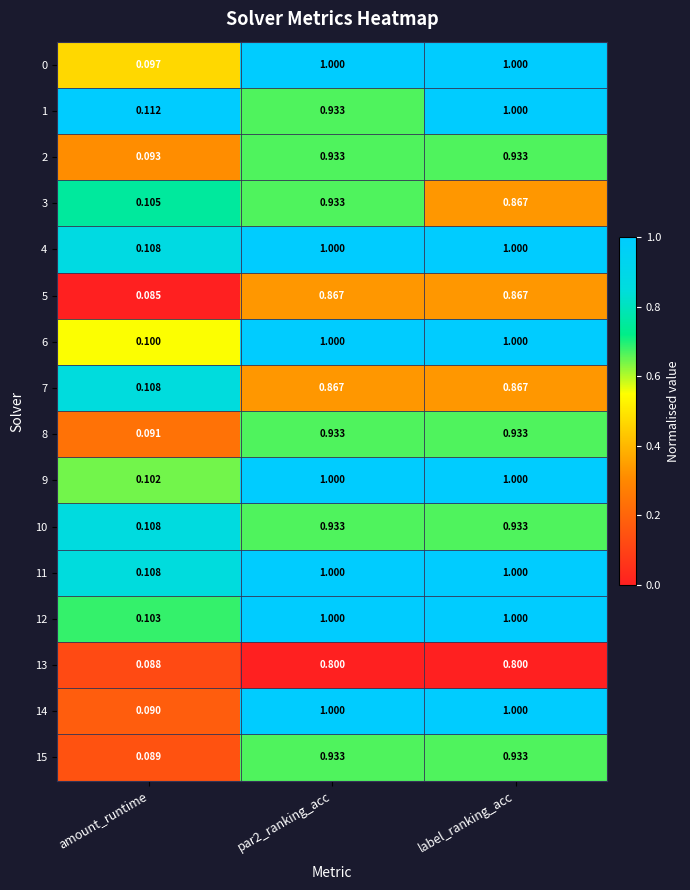

What is the spread (max minus min) of values at label_ranking_acc?

0.2